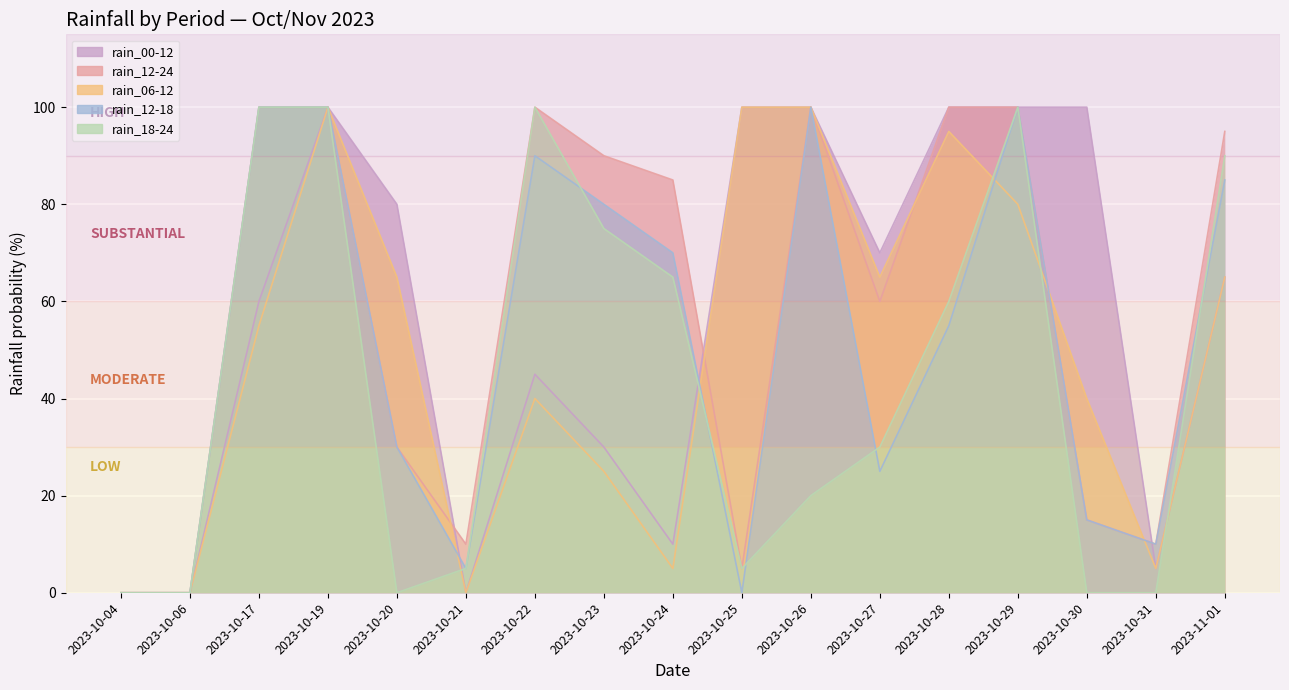

How many lines are shown in the chart?

5